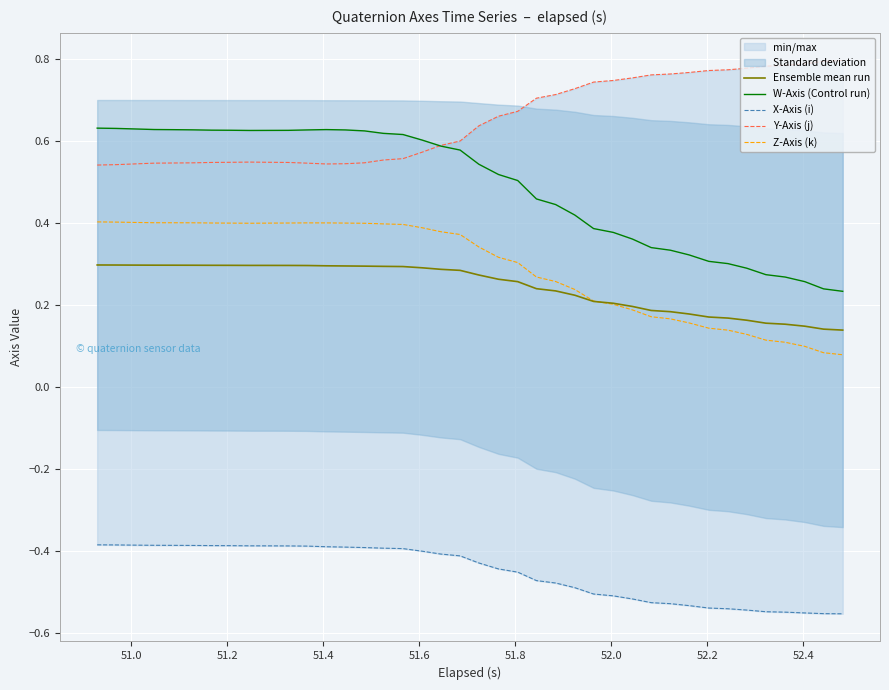

True or false: W-Axis (Control run) and Ensemble mean run cross at least once.

False